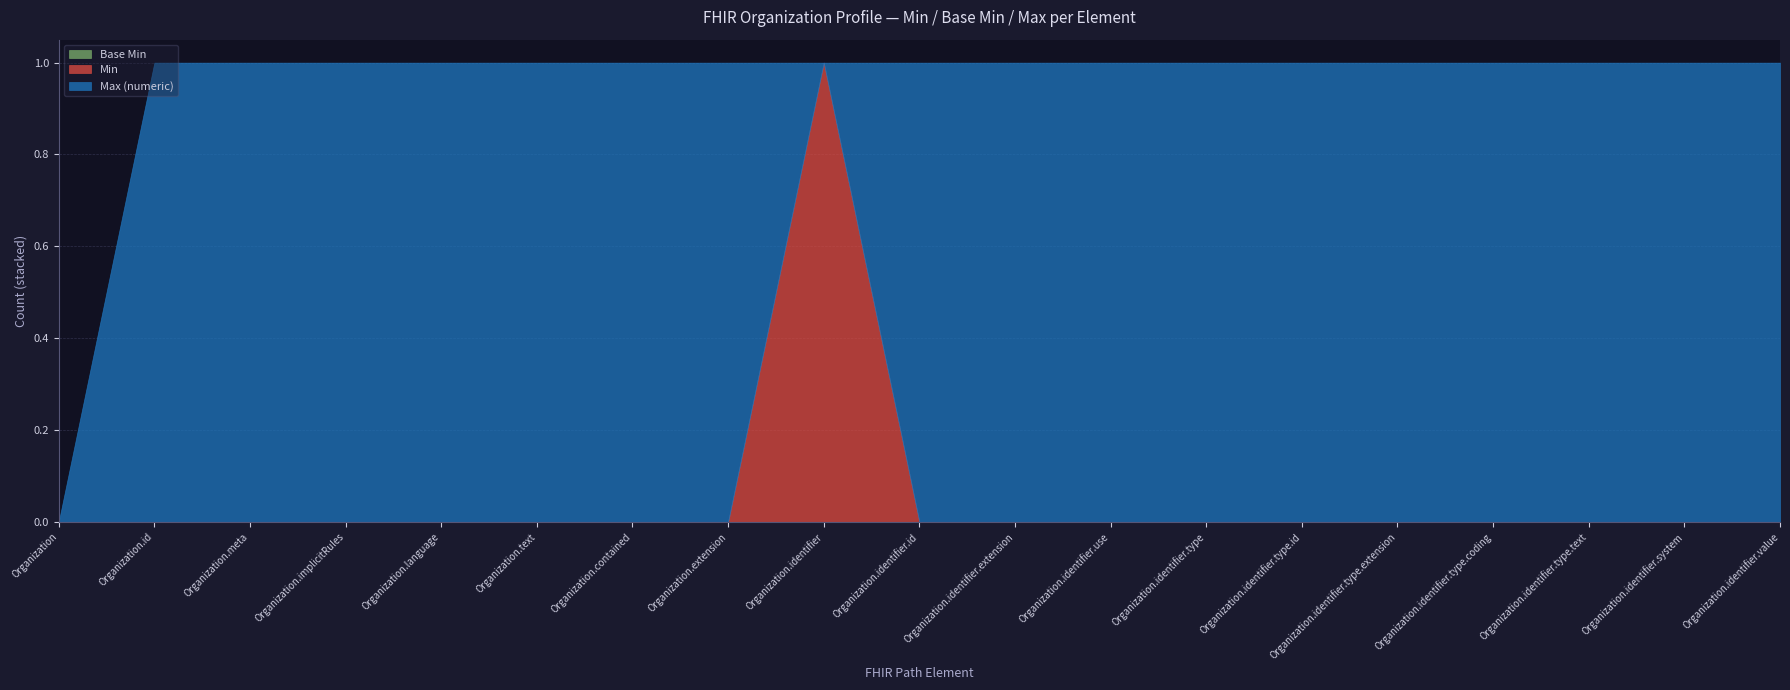

List the series in order of their peak value, lowest first.

Base Min, Min, Max (numeric)